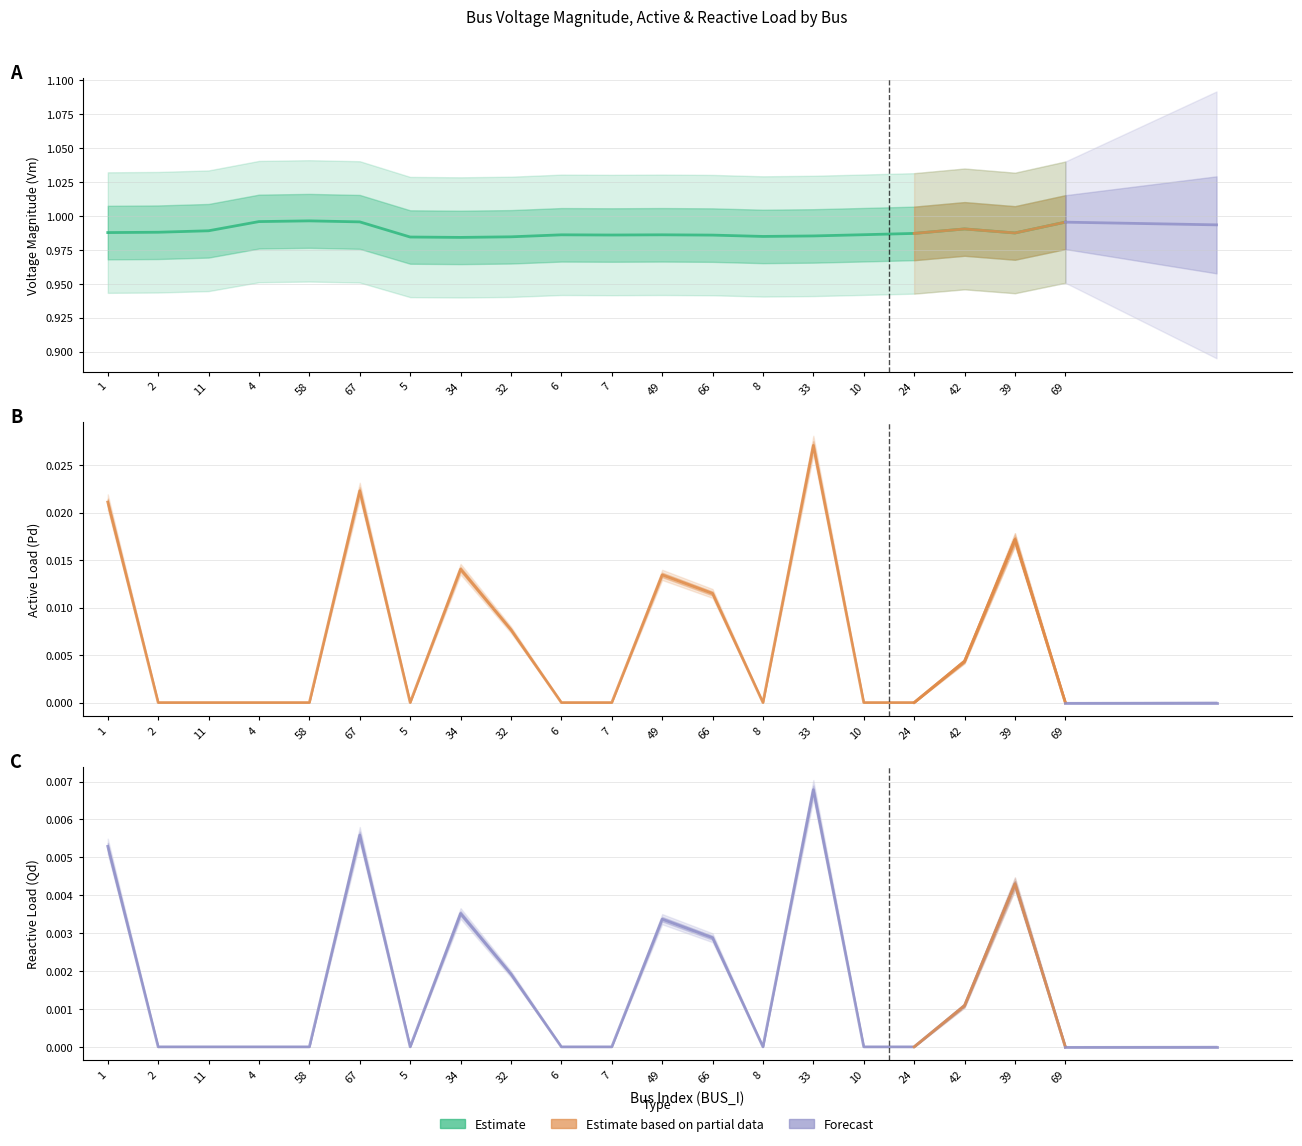

Rank the series at 8 from highest to lowest value.

Vm, Pd, Qd